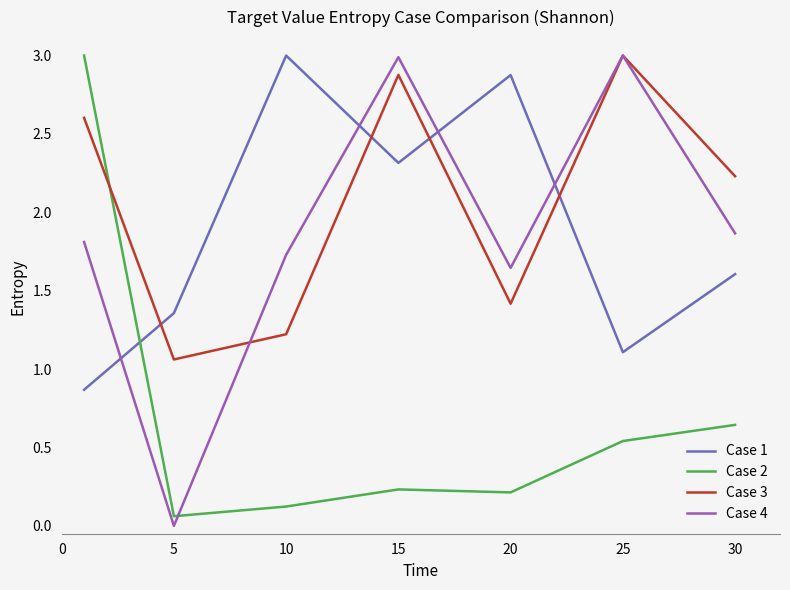

What is the maximum value for Case 1?

3.0